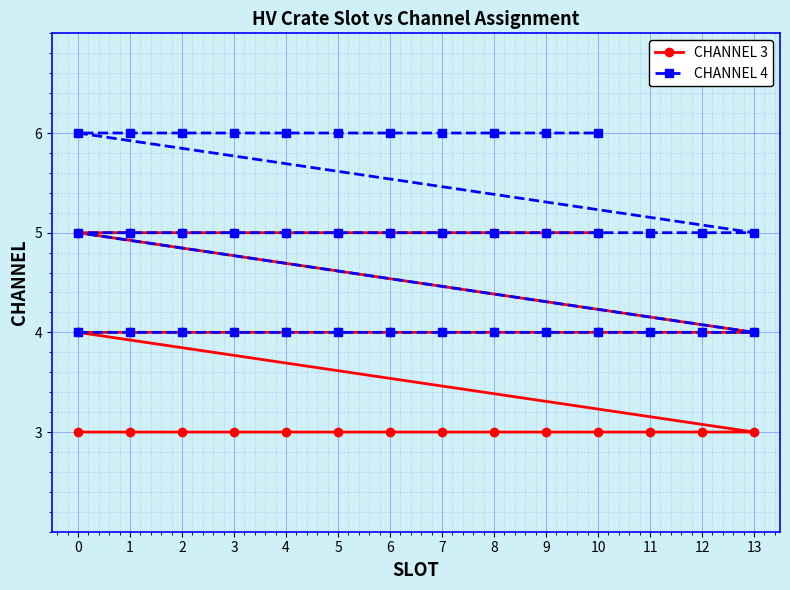

At 0, list the series in order from smallest to largest.

CHANNEL 3, CHANNEL 4